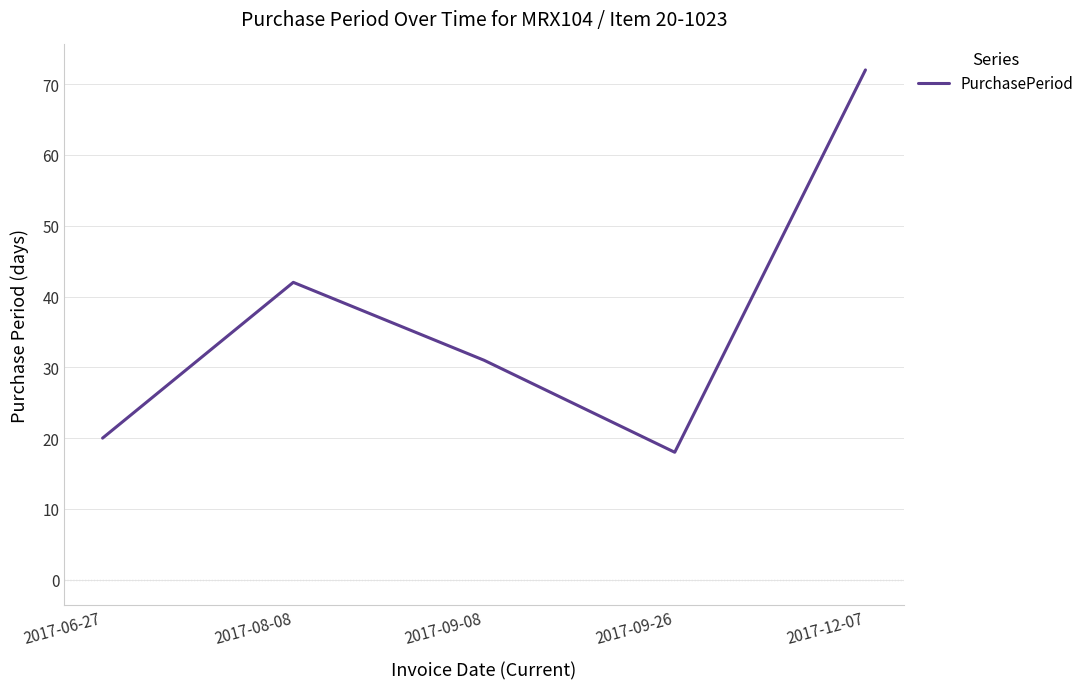

Read the value at 2017-09-26.

18